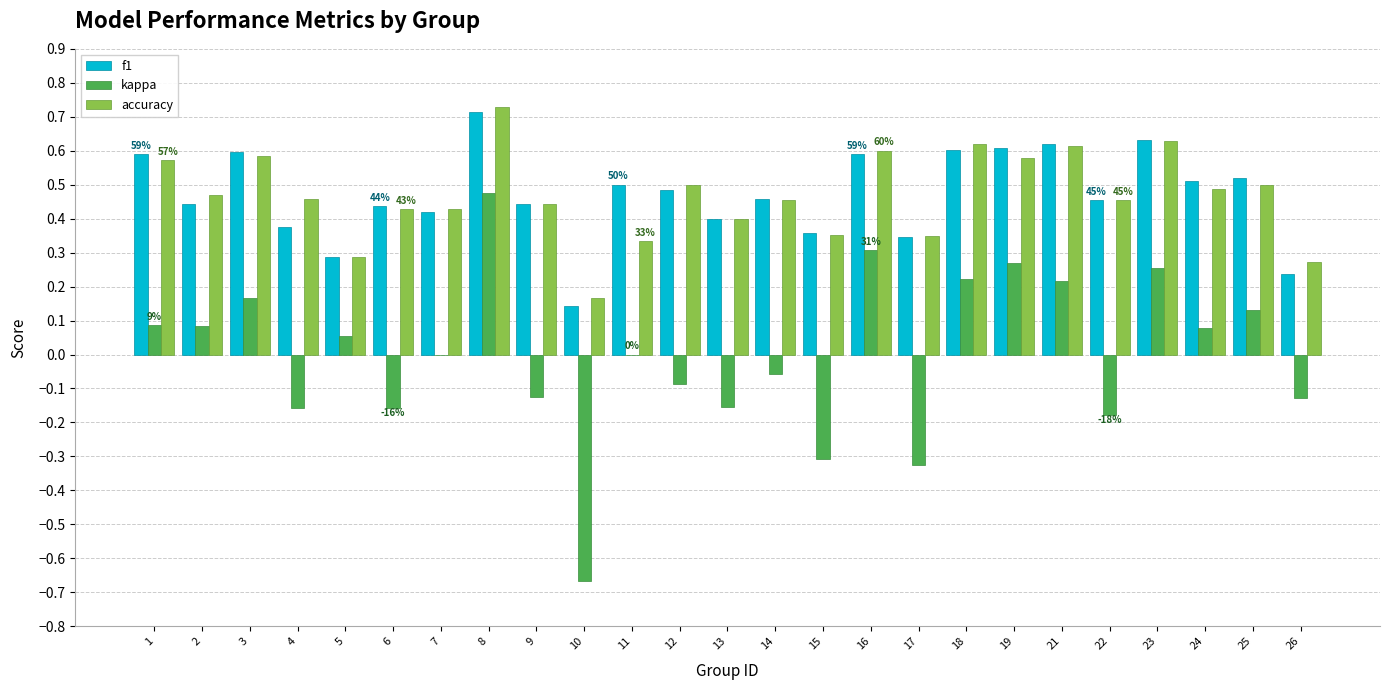

What is the sum of the f1 values at 4 and 12?

0.9